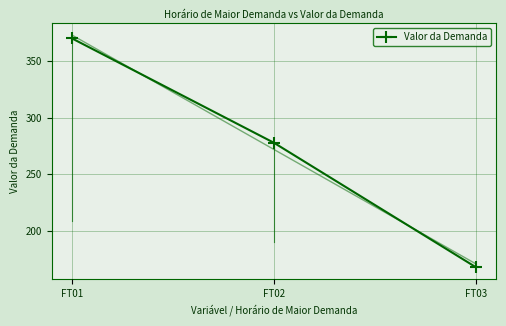

Reading left to right, what are all the values shown in this chart?

FT01=370.4	FT02=277.9	FT03=167.8